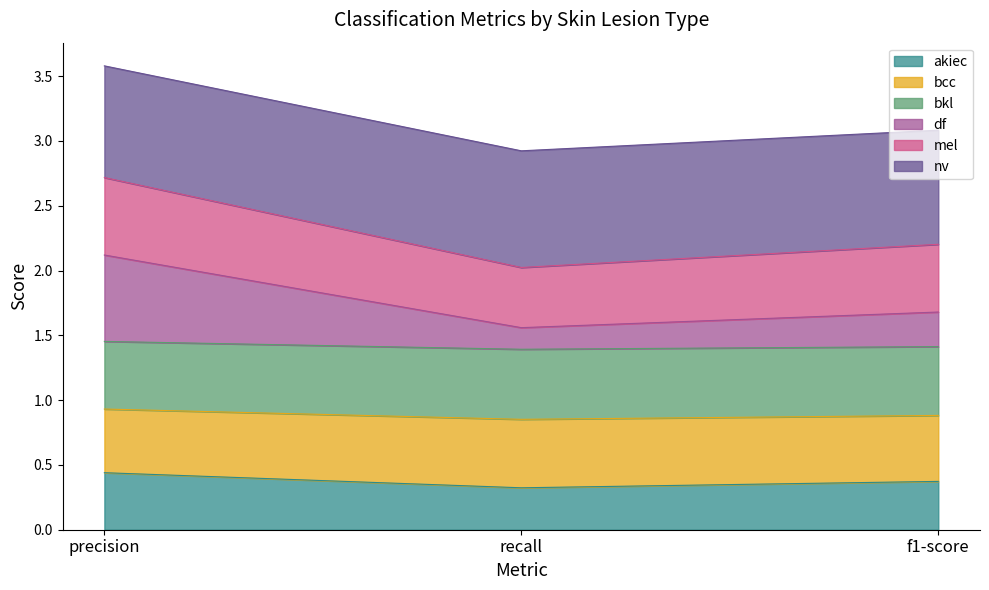

What is the minimum value for akiec?

0.3